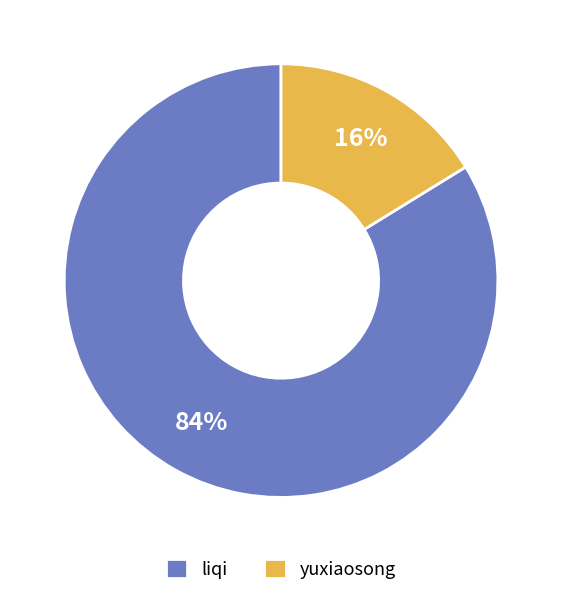

To the nearest percent, what is the difference between the liqi and yuxiaosong slice percentages?

68%